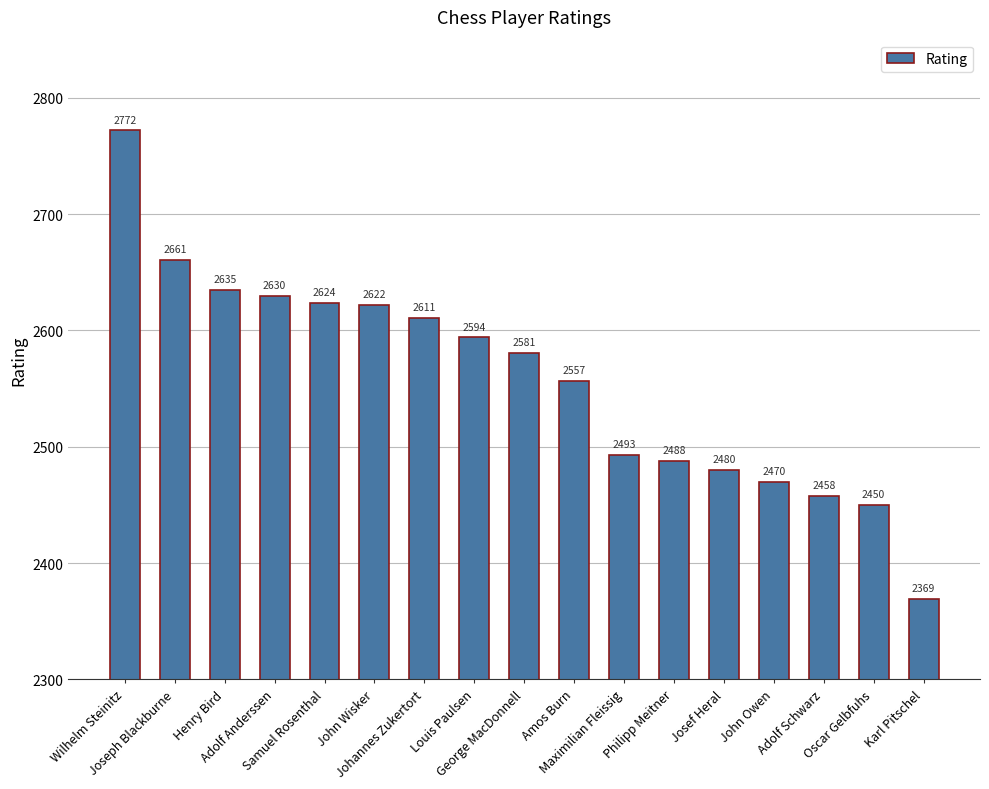

List the labels in order of value, smallest first.

Karl Pitschel, Oscar Gelbfuhs, Adolf Schwarz, John Owen, Josef Heral, Philipp Meitner, Maximilian Fleissig, Amos Burn, George MacDonnell, Louis Paulsen, Johannes Zukertort, John Wisker, Samuel Rosenthal, Adolf Anderssen, Henry Bird, Joseph Blackburne, Wilhelm Steinitz